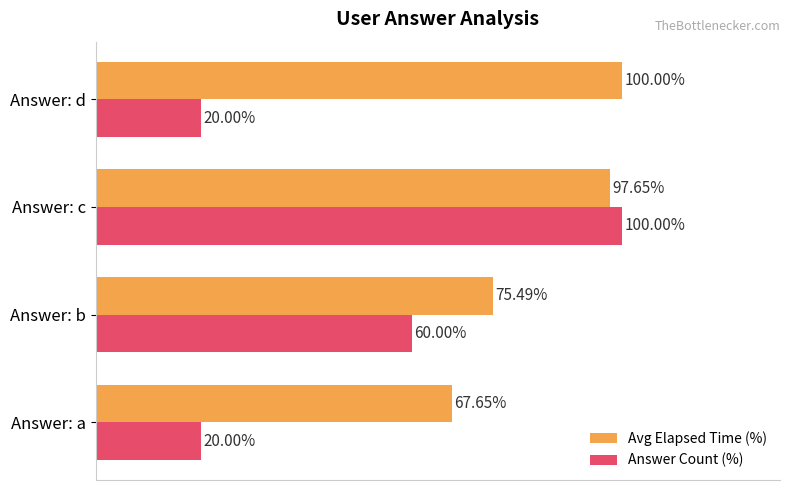

Is the value of Answer Count (%) at Answer: d greater than the value of Avg Elapsed Time (%) at Answer: c?

No